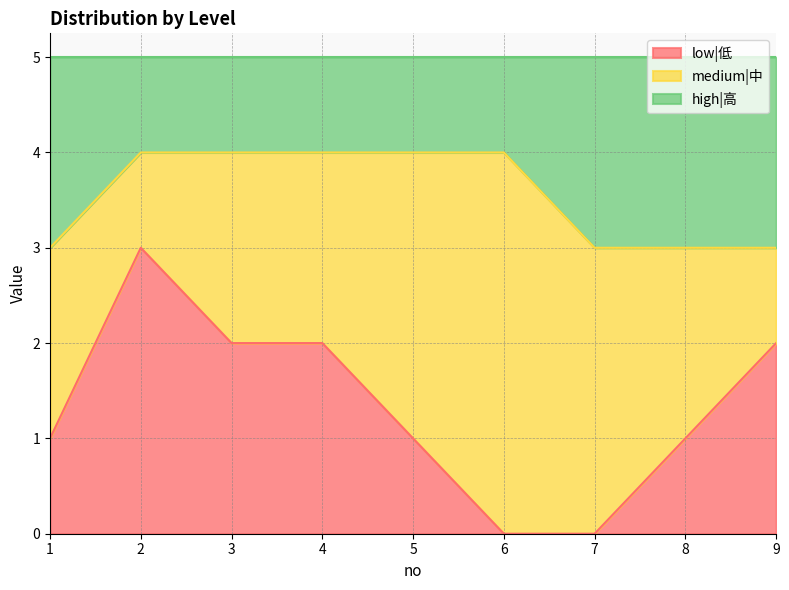

What is the total value across all series at 8?

5